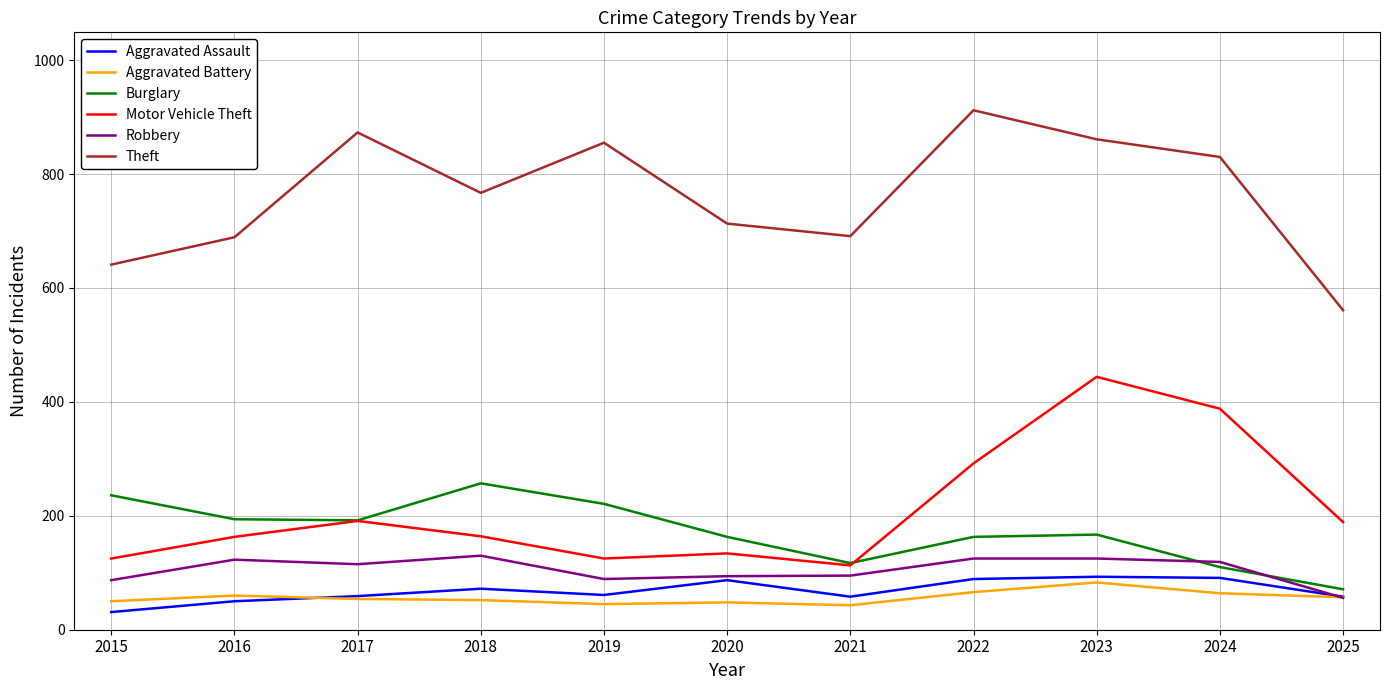

What are all the series names shown in the legend?

Aggravated Assault, Aggravated Battery, Burglary, Motor Vehicle Theft, Robbery, Theft